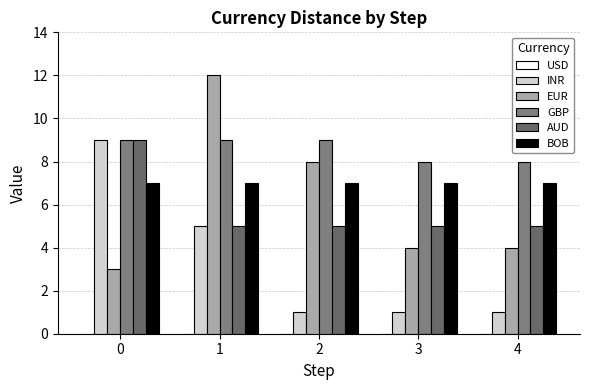

How many data points does each series have?

5